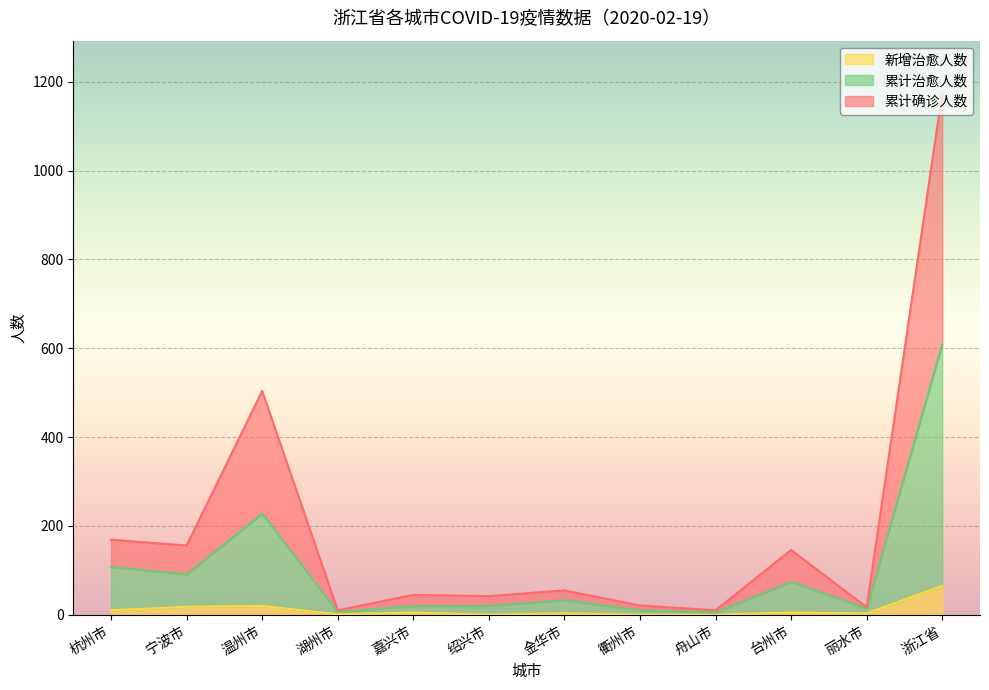

Does the chart display data point markers on the line(s)?

No